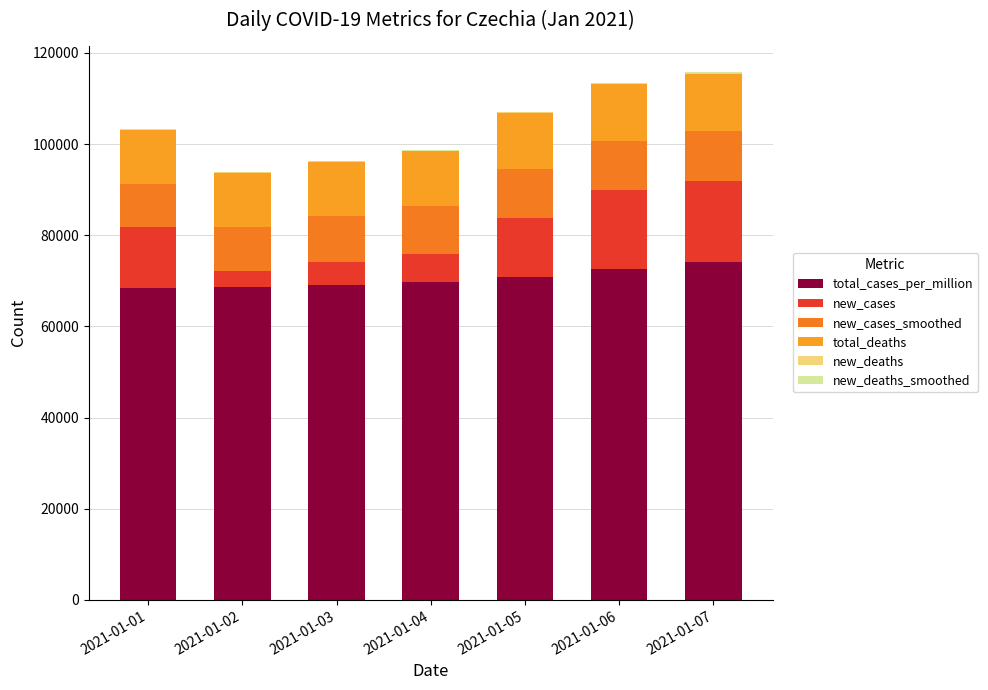

At which category is the sum across all series the highest?

2021-01-07